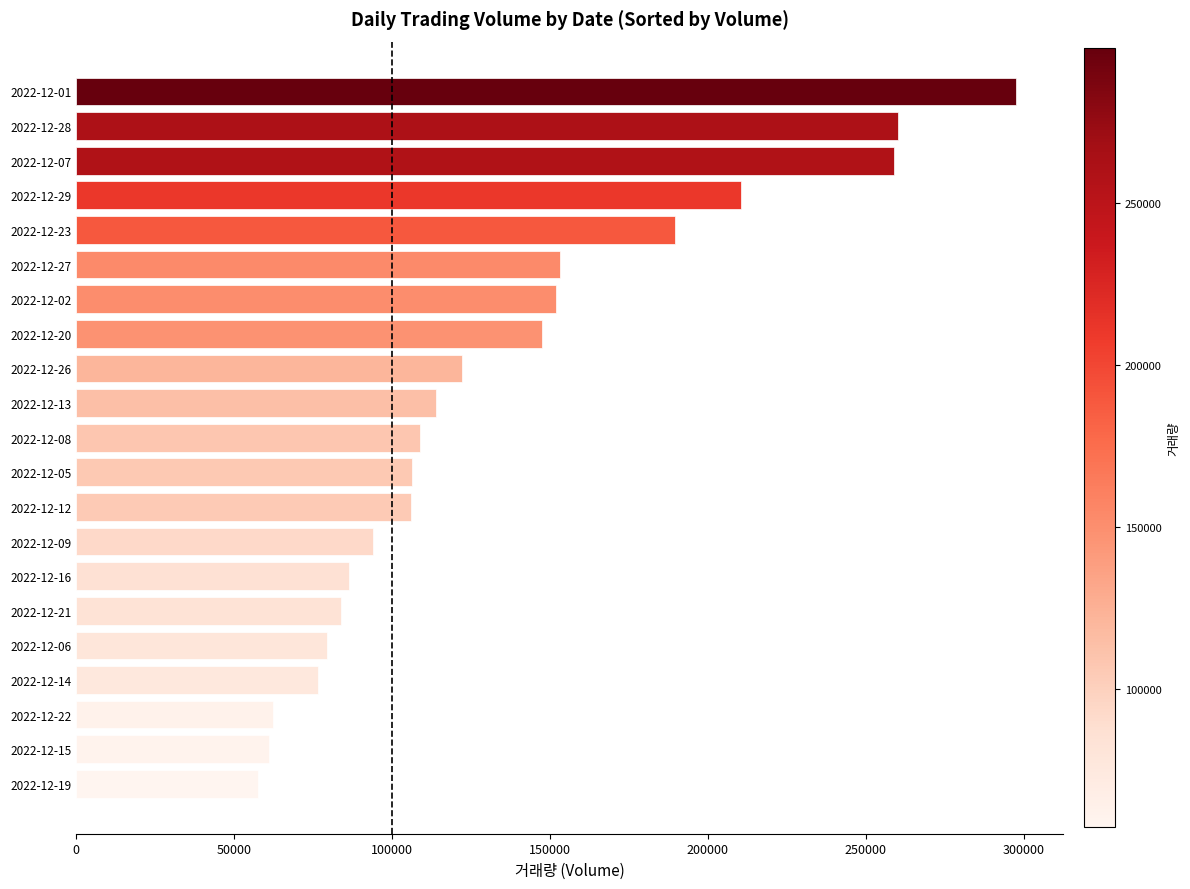

At which label is the value closest to 177588?

2022-12-23